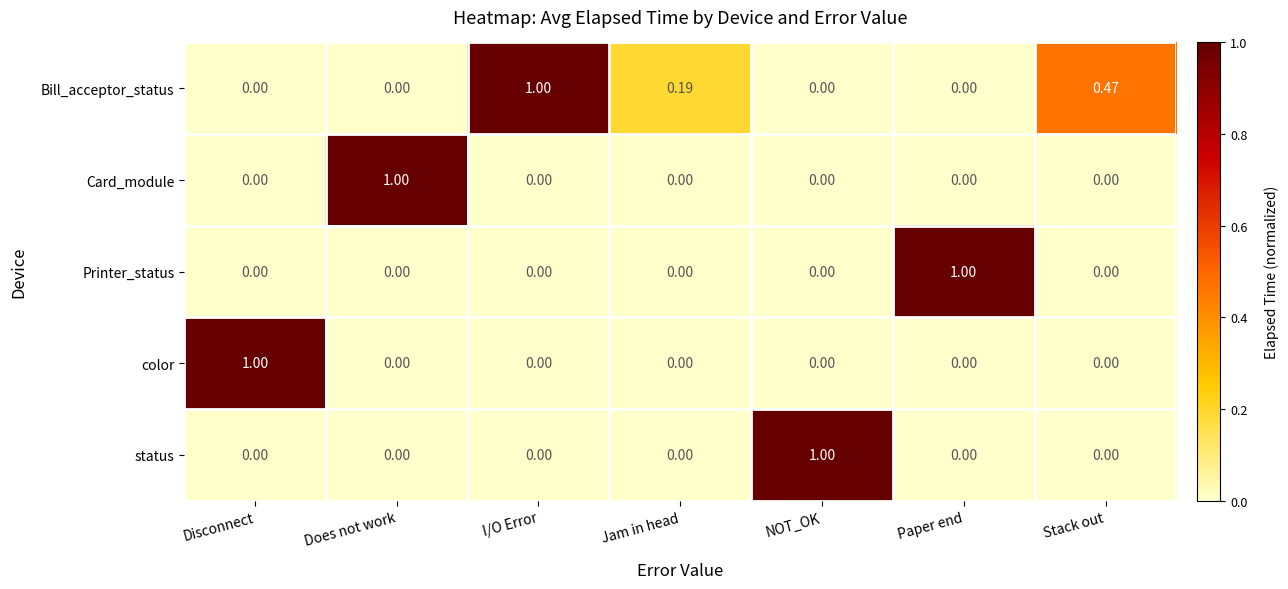

Which series changed the most between Jam in head and NOT_OK?

status